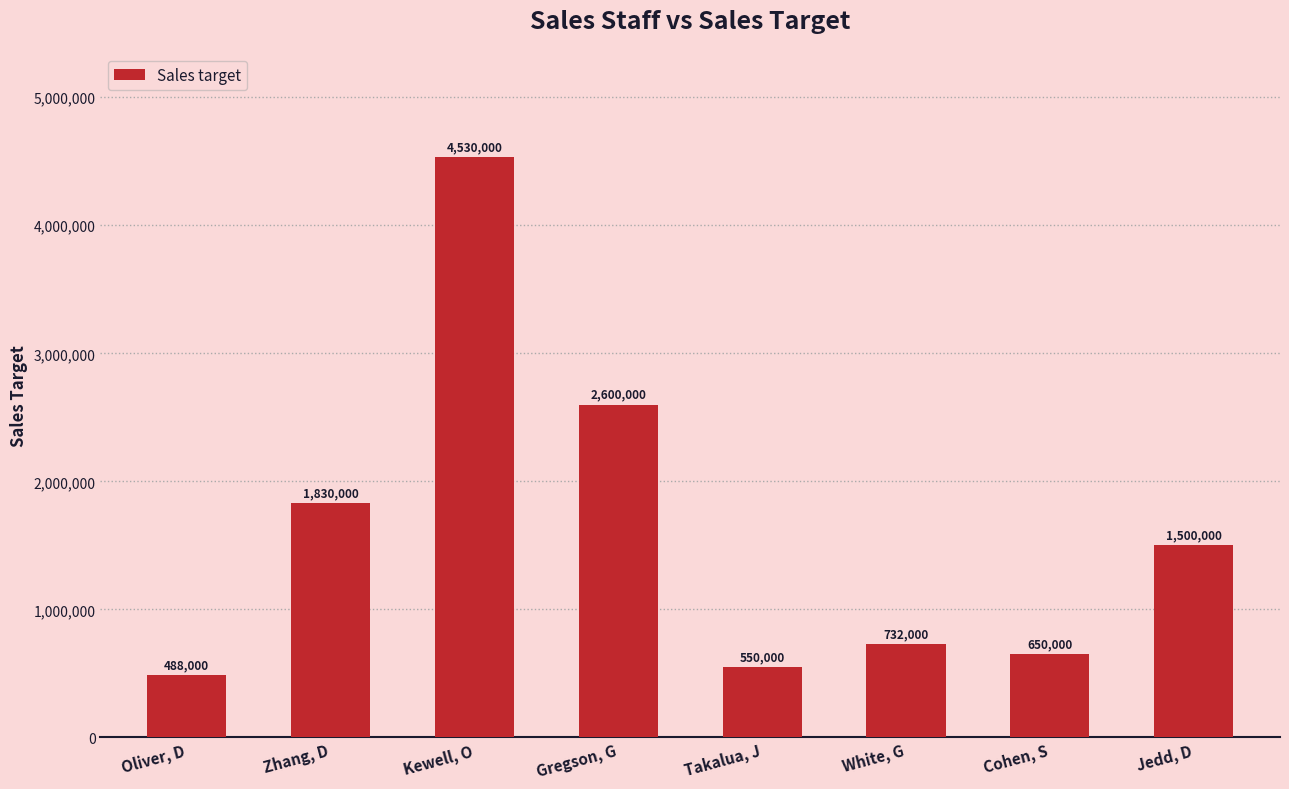

What is the change in value from Zhang, D to Takalua, J?

-1280000